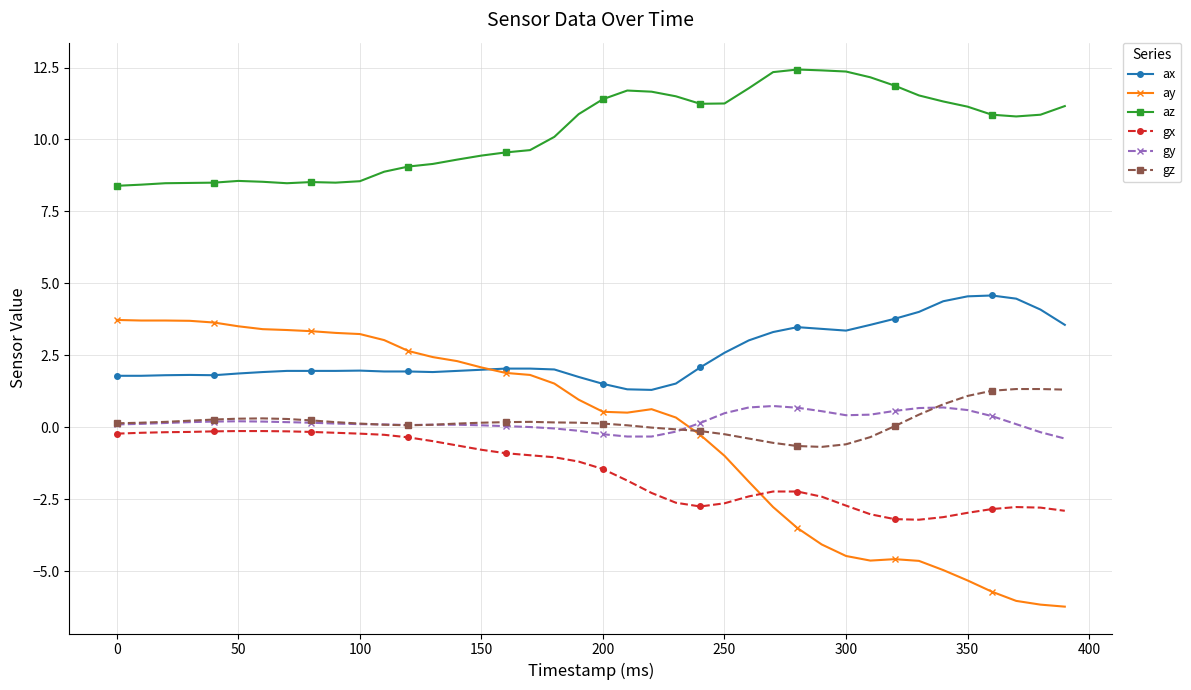

What are all the series names shown in the legend?

ax, ay, az, gx, gy, gz